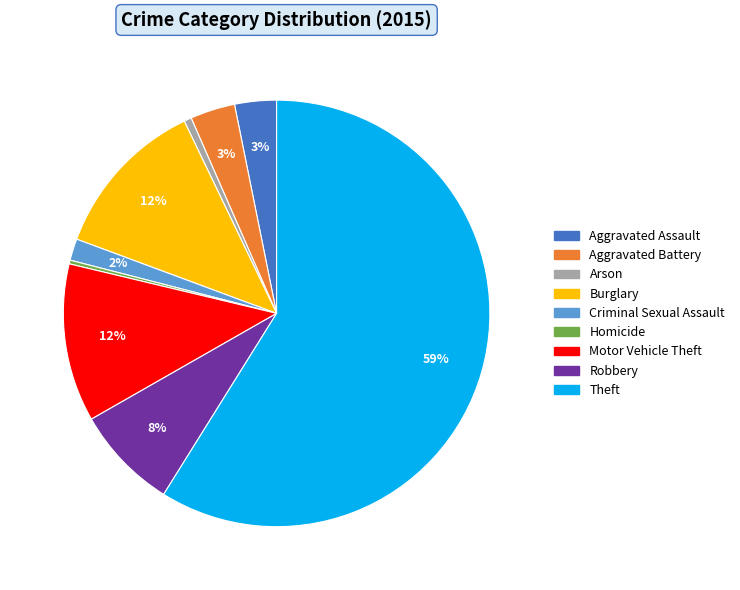

Is it true that Burglary is 12% of the pie?

True